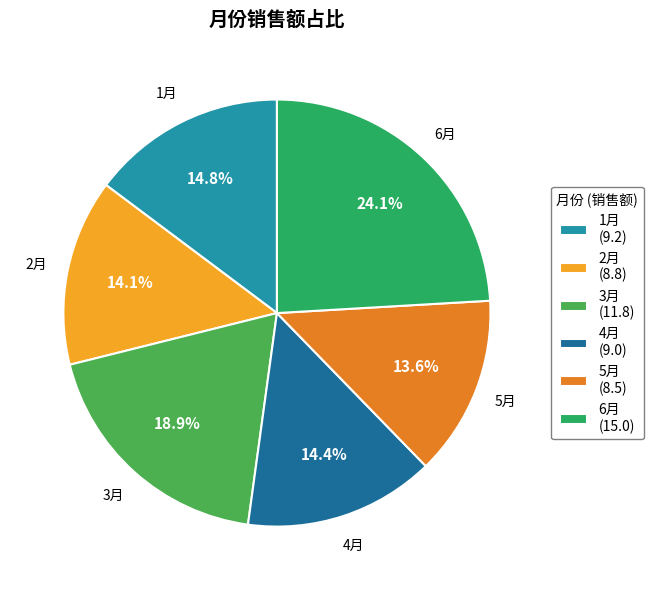

How many segments does this pie chart have?

6